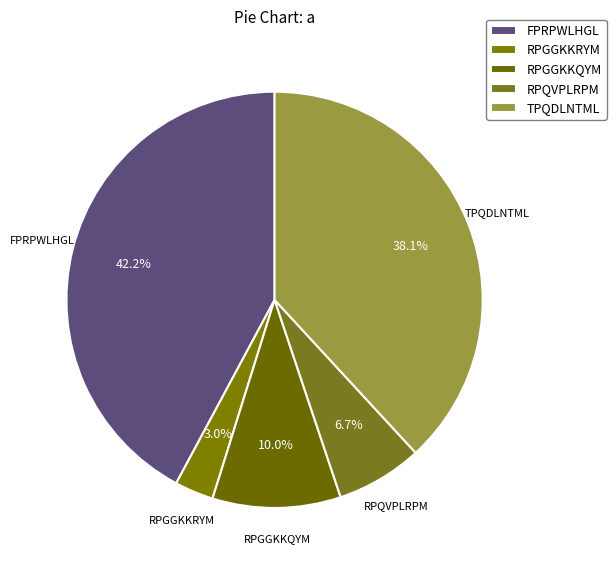

Which category has the biggest portion of the pie?

FPRPWLHGL